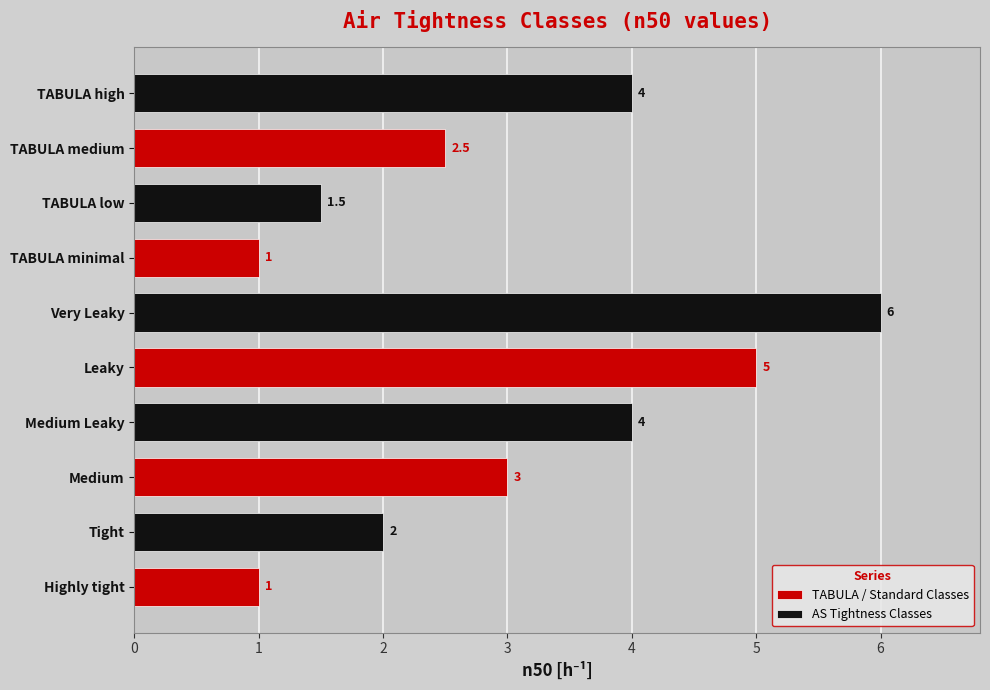

Is it true that AS Tightness Classes equals 6.0 at Leaky?

True